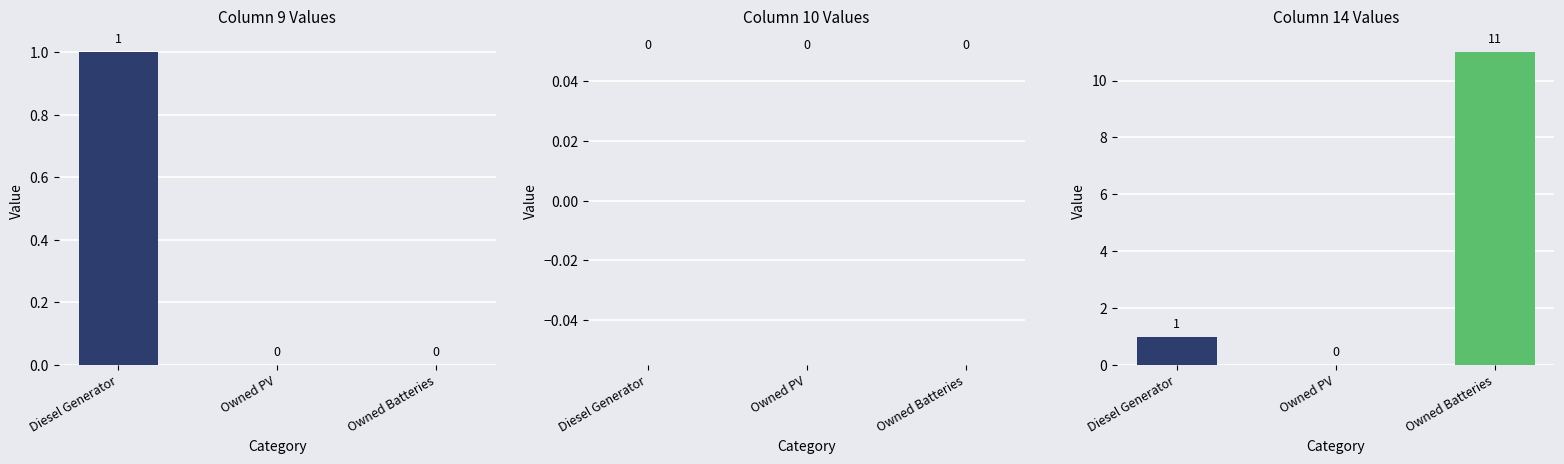

Reading left to right, transcribe all the data shown in this chart.

col_9: 1	0	0
col_10: 0	0	0
col_14: 1	0	11